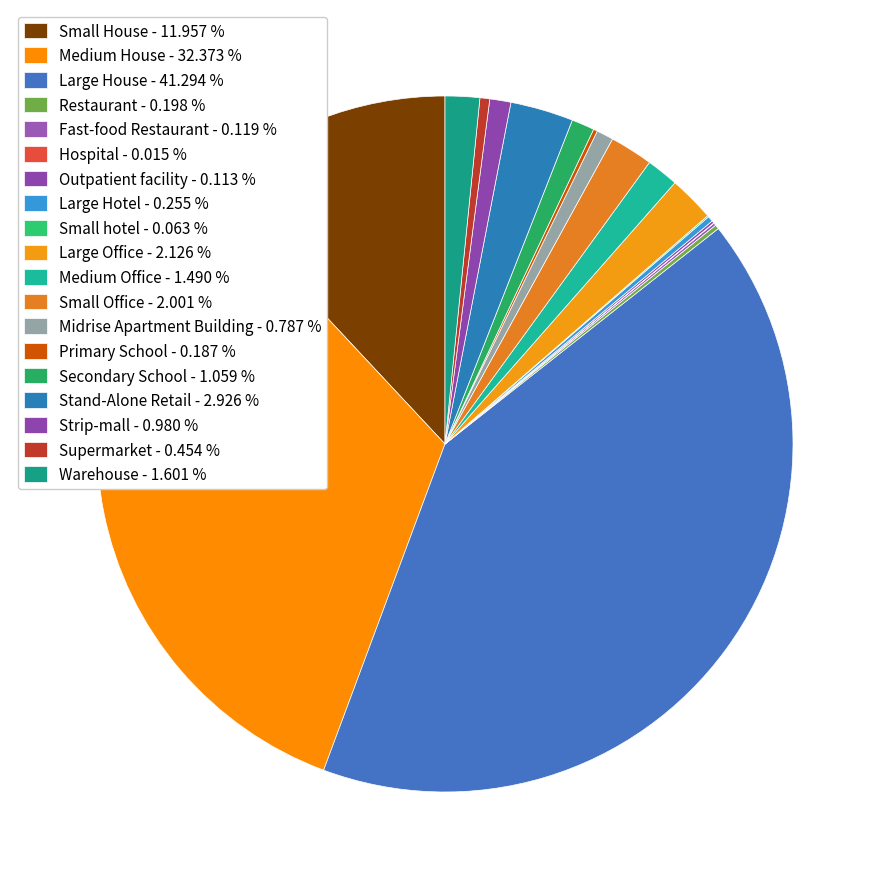

How many segments does this pie chart have?

19